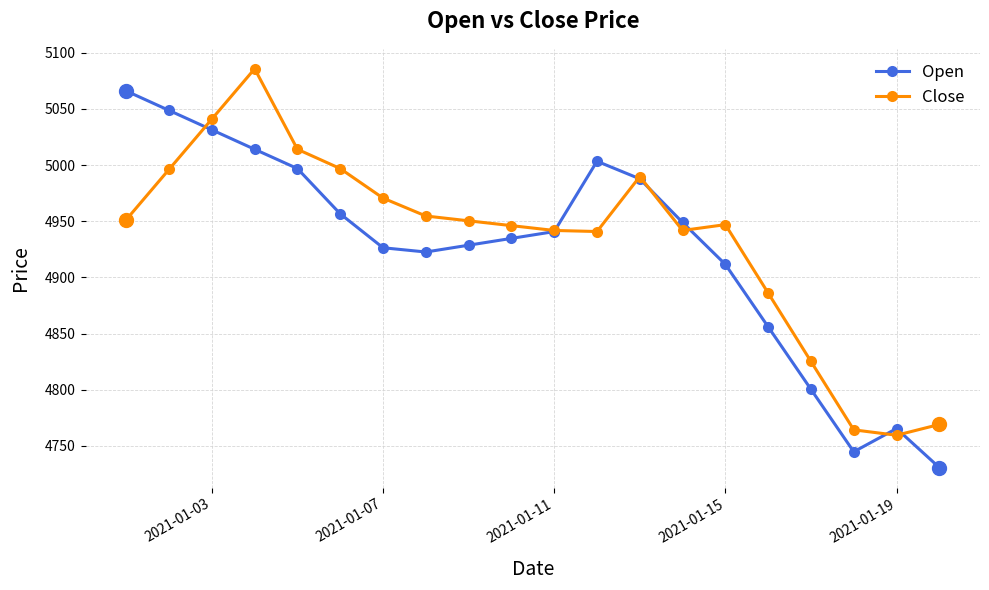

What is the value of the Open point at the 15th from the left?

4911.6